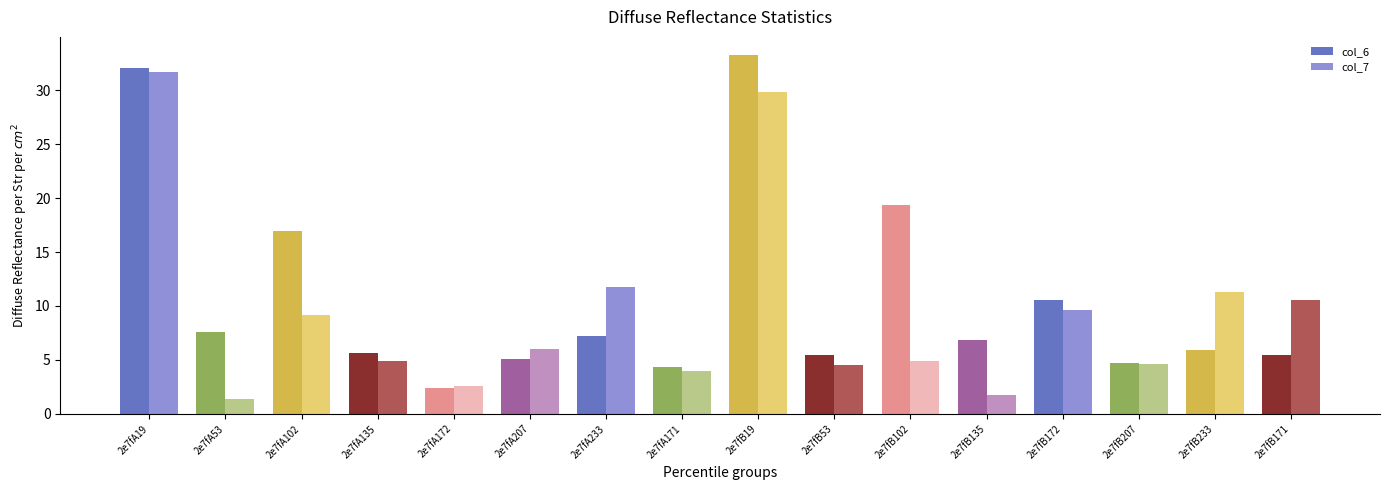

At how many categories does at least one series exceed 27?

2